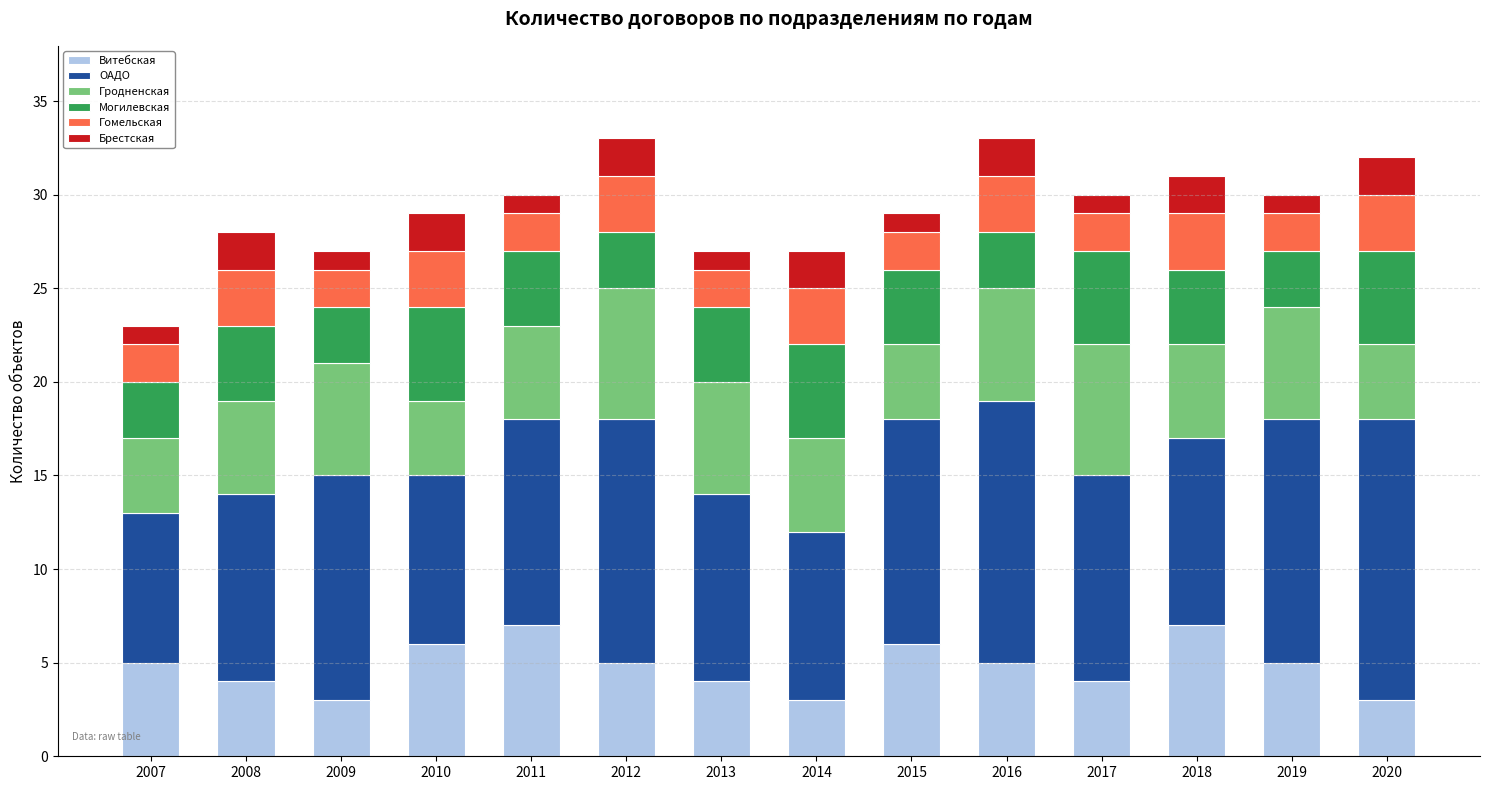

The Витебская series shows 2 at 2016. True or false?

False